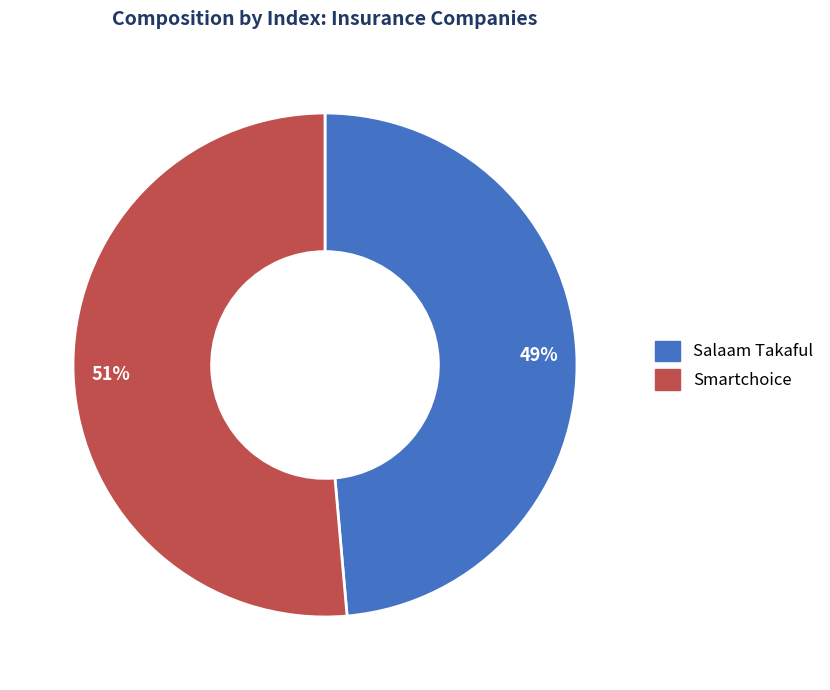

Count the number of slices in the pie.

2